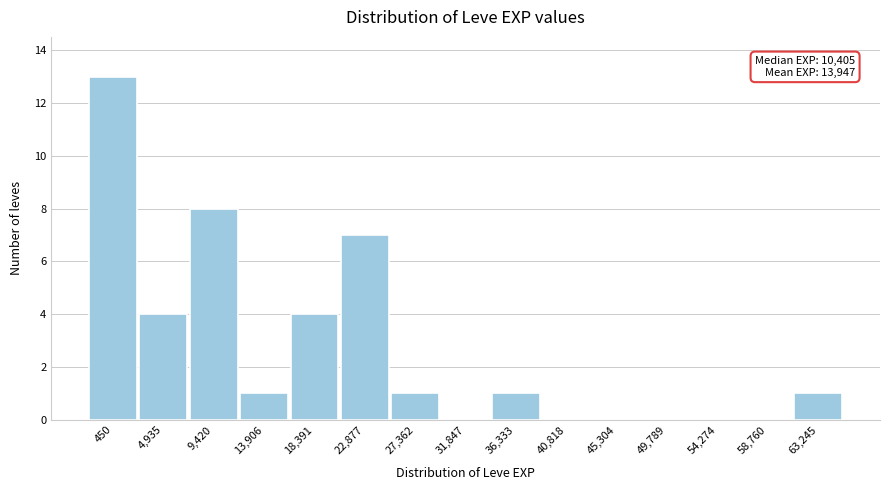

Reading left to right, list all the values displayed in this chart.

450=13	4,935=4	9,420=8	13,906=1	18,391=4	22,877=7	27,362=1	31,847=0	36,333=1	40,818=0	45,304=0	49,789=0	54,274=0	58,760=0	63,245=1